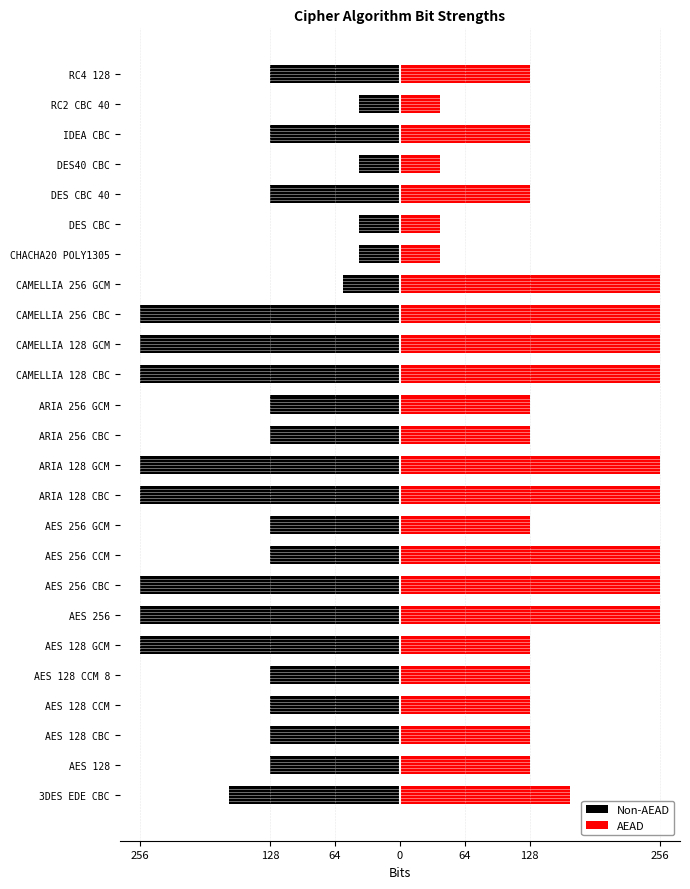

What is the minimum value for AEAD?

40